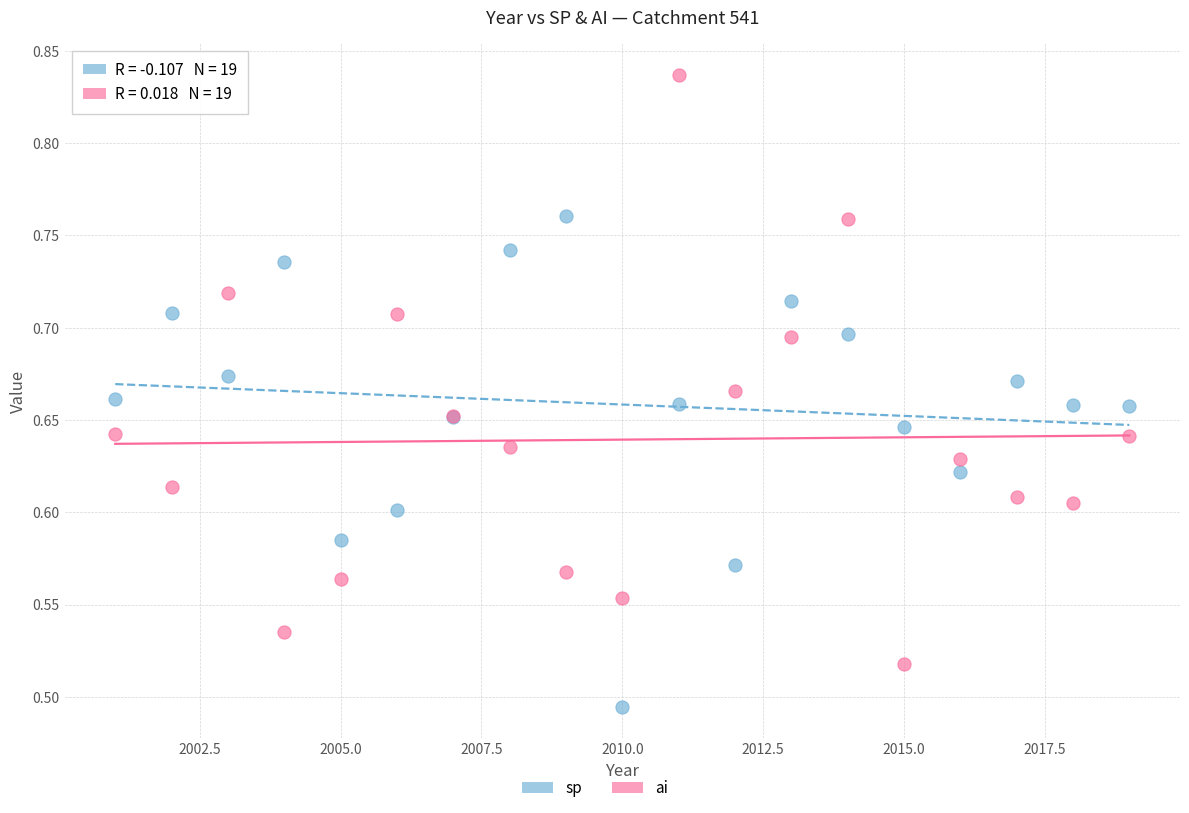

Which series contains the highest Y value?

ai